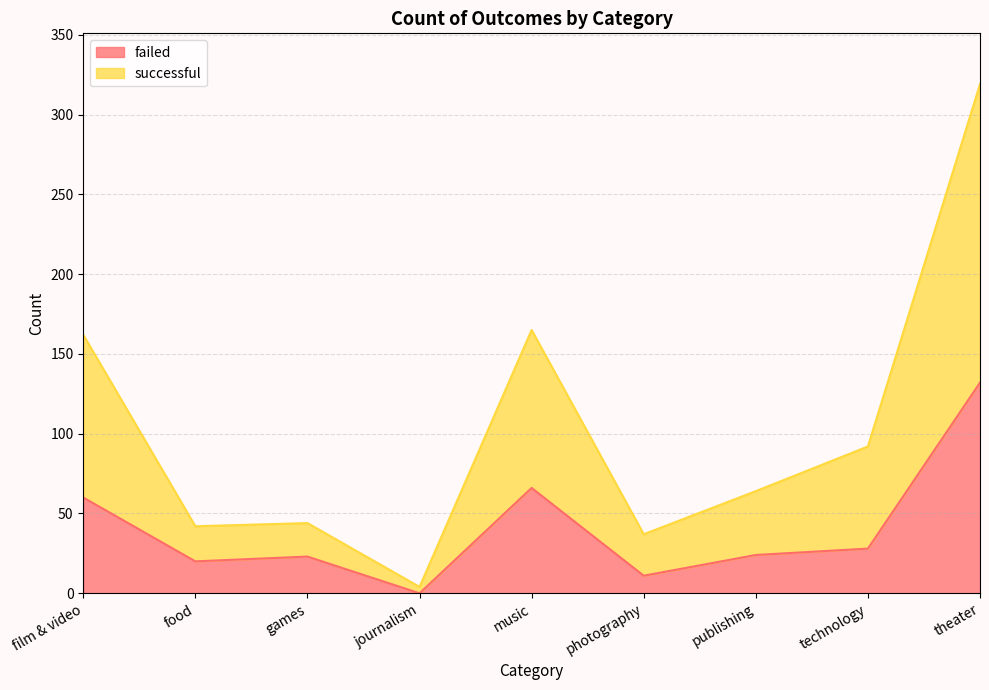

Which category has the lowest value in the failed series?

journalism